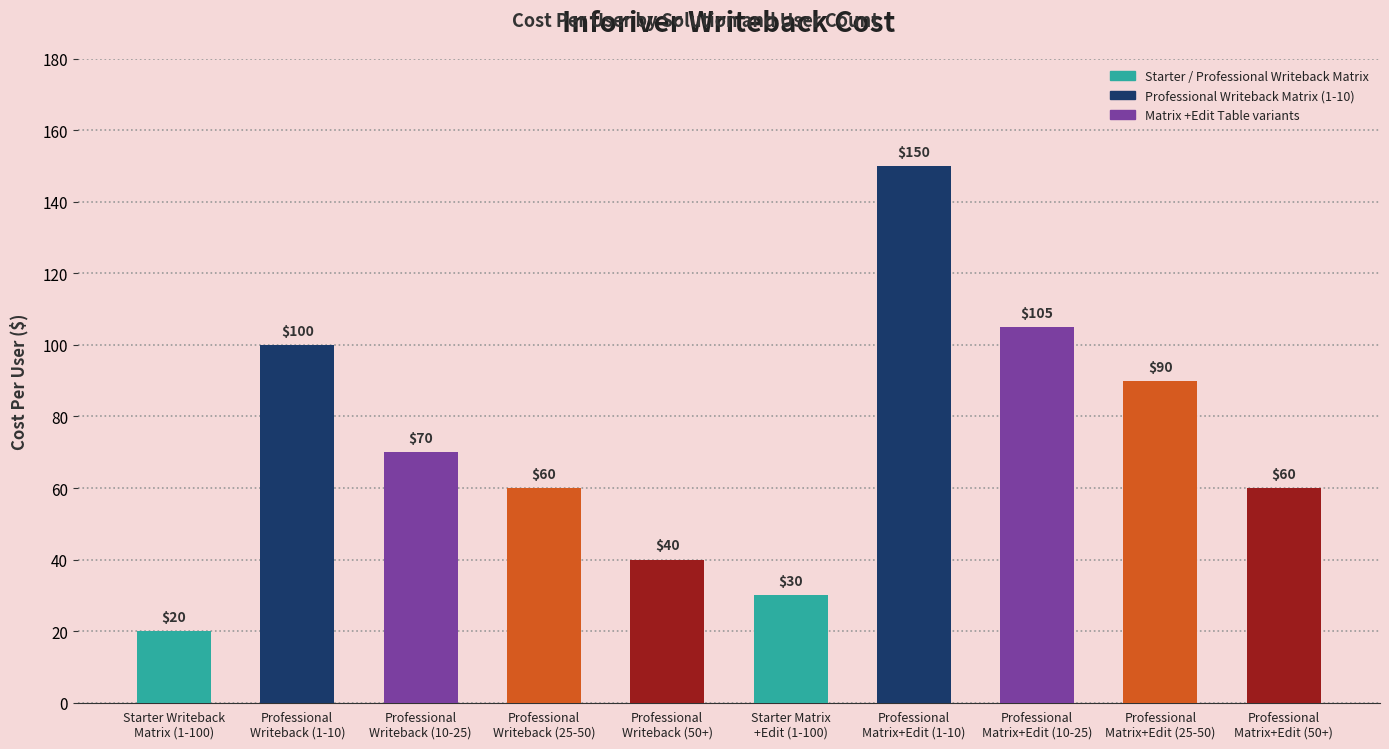

Reading left to right, list all the values displayed in this chart.

20	100	70	60	40	30	150	105	90	60